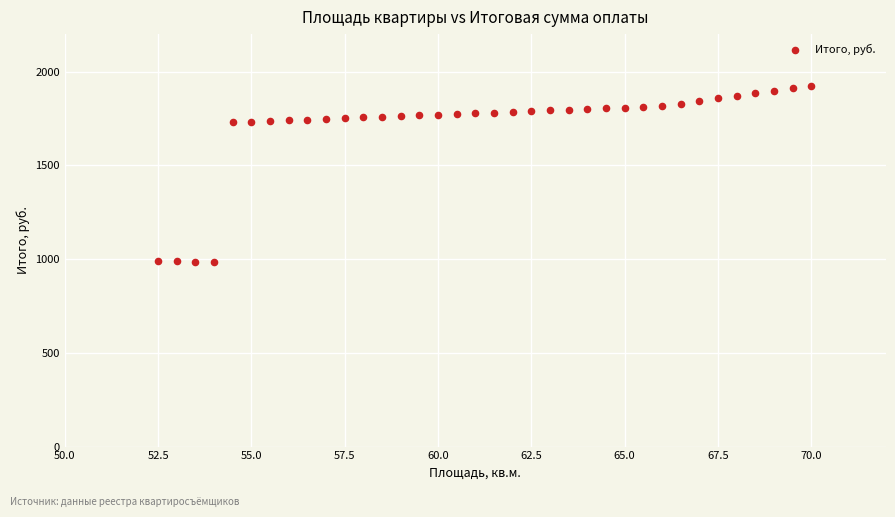

What is the range of X values (max minus min)?

17.5